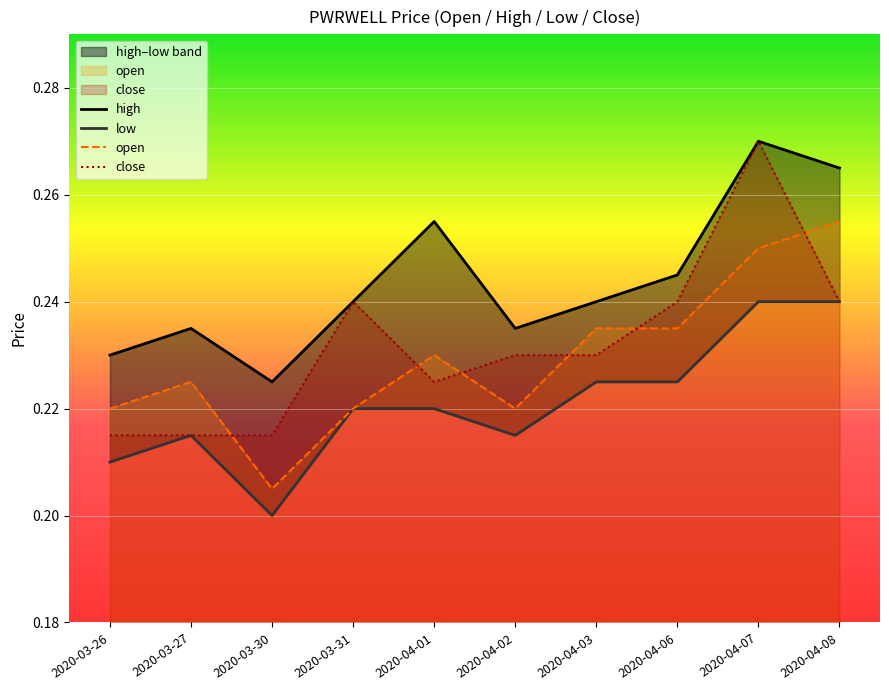

What is the label of the 3rd point from the right?

2020-04-06